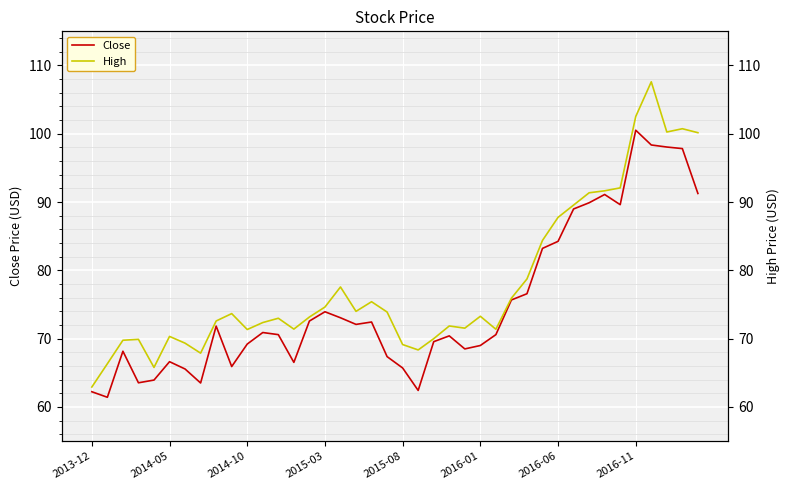

How many values in the Close series exceed 70?

23